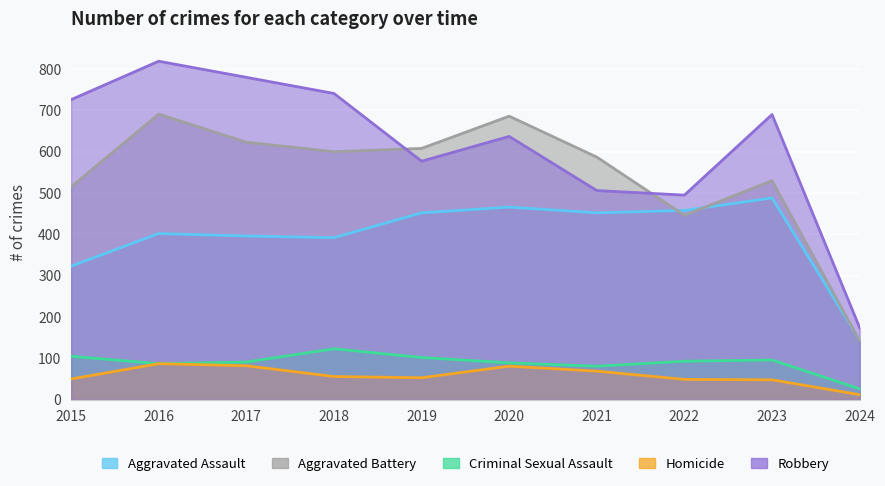

What is the sum of the Robbery values at 2020 and 2021?

1143